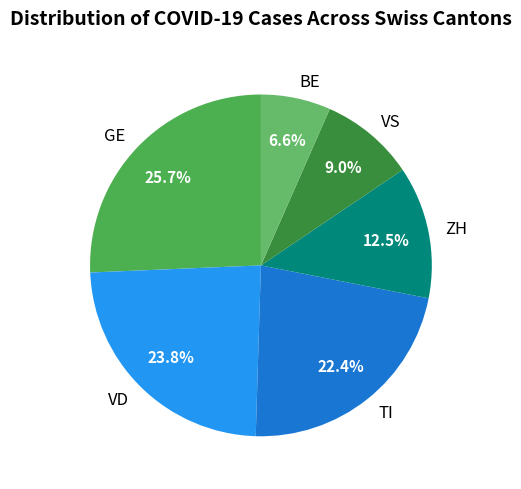

How many segments does this pie chart have?

6